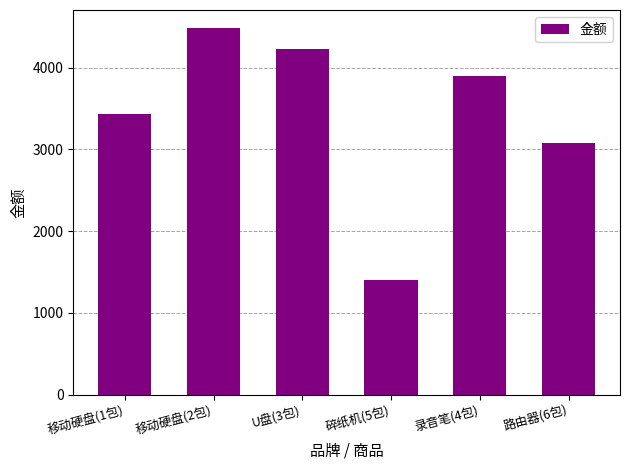

What is the label of the 4th bar from the right?

U盘(3包)